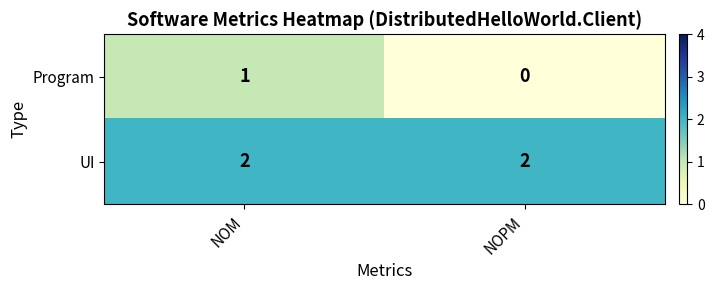

At which category does the chart reach its minimum across all series?

NOPM